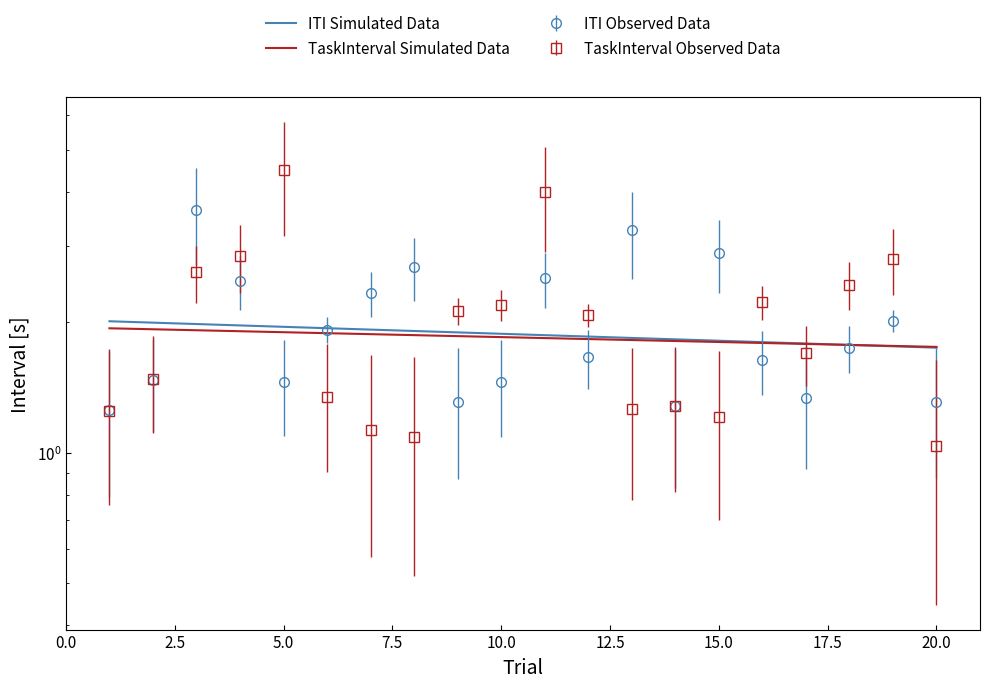

The value of TaskInterval (Simulated) at 7 is 1.9. True or false?

False